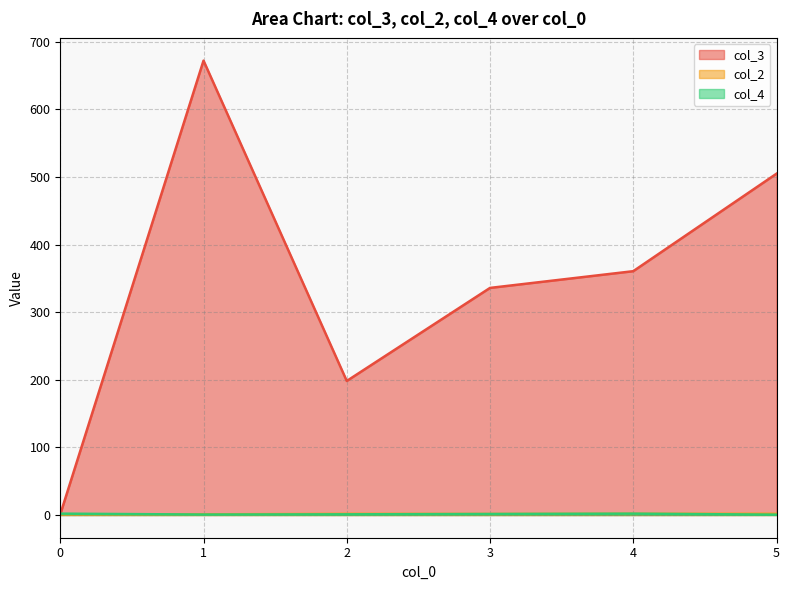

Does the chart display data point markers on the line(s)?

No